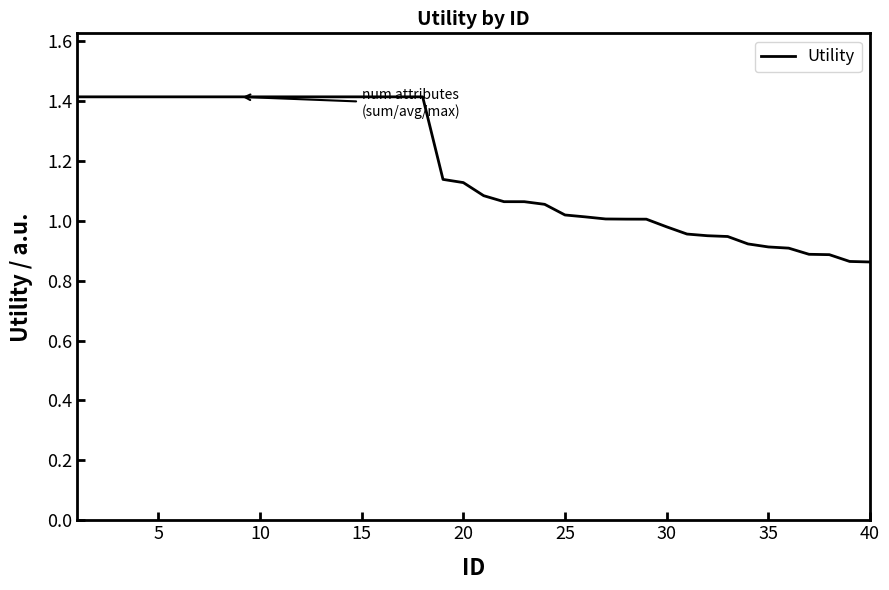

What is the difference between the maximum and minimum values?

0.6